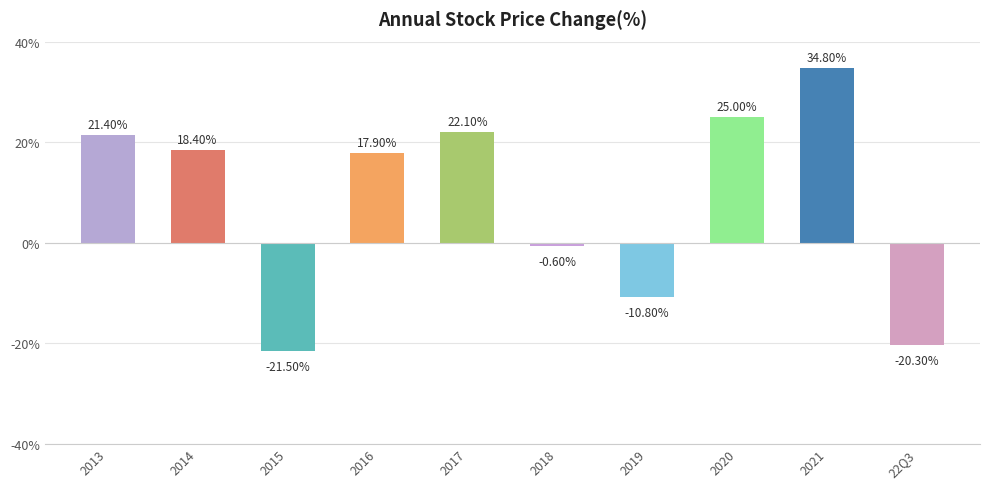

What is the change in value from 2017 to 2021?

+12.7